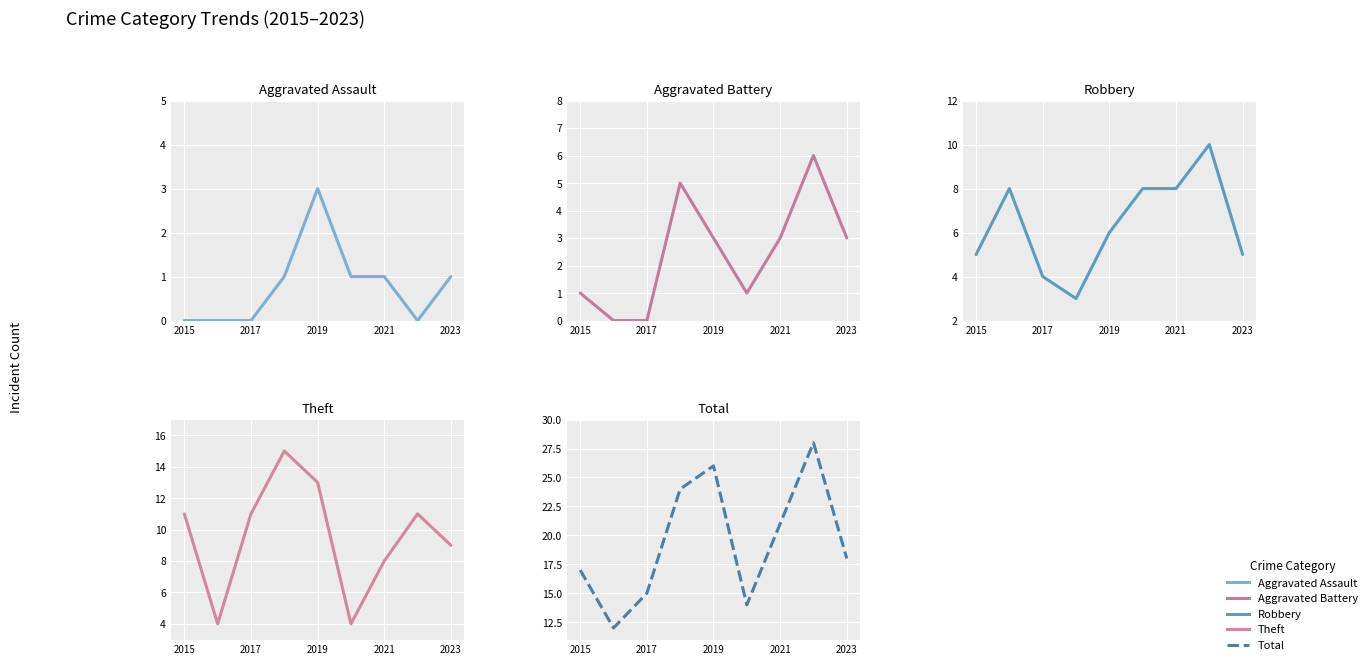

At how many categories does at least one series exceed 1?

9